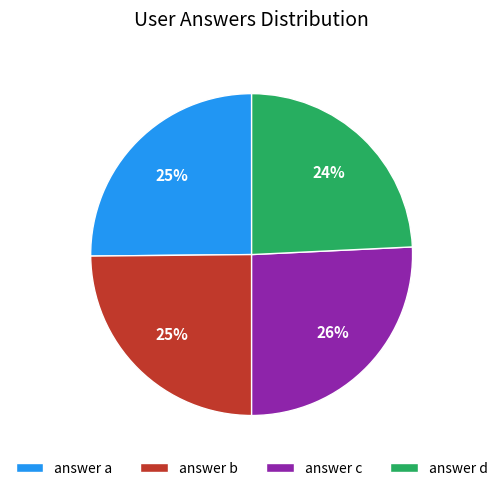

True or false: answer a accounts for 36% of the total.

False